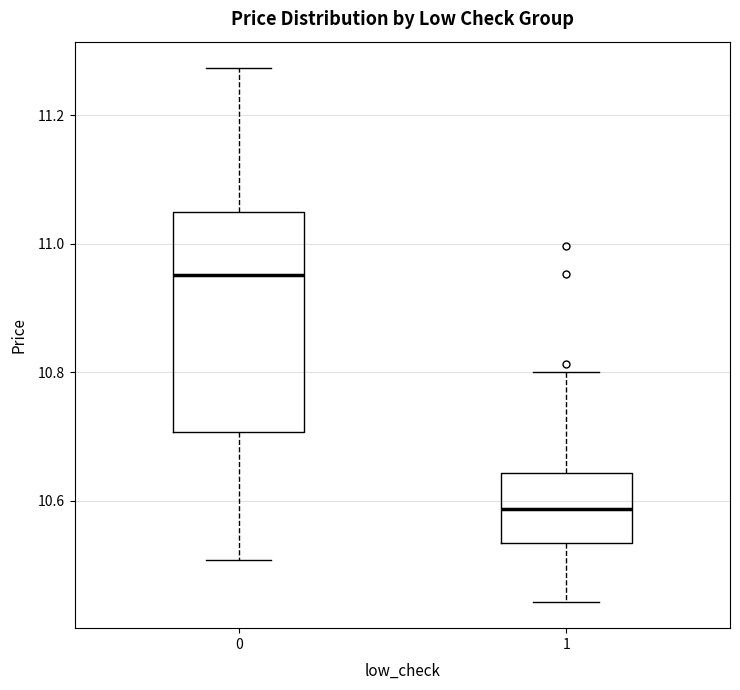

Where is the upper edge of the box at x = 0 on the y-axis? The values are not printed on the chart, so give them approximately, as read against the axis.

11.04